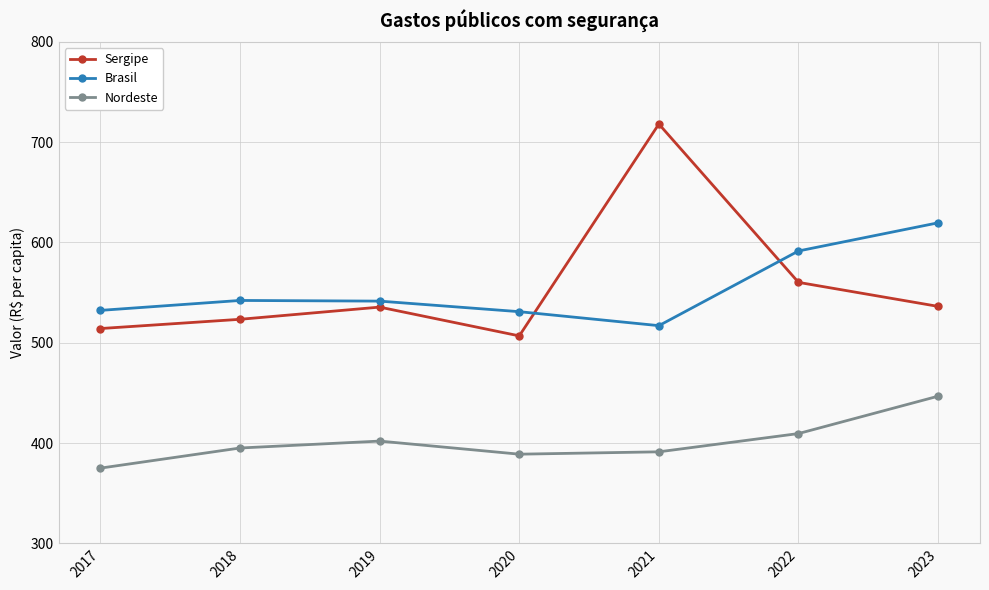

At 2023, list the series in order from smallest to largest.

Nordeste, Sergipe, Brasil